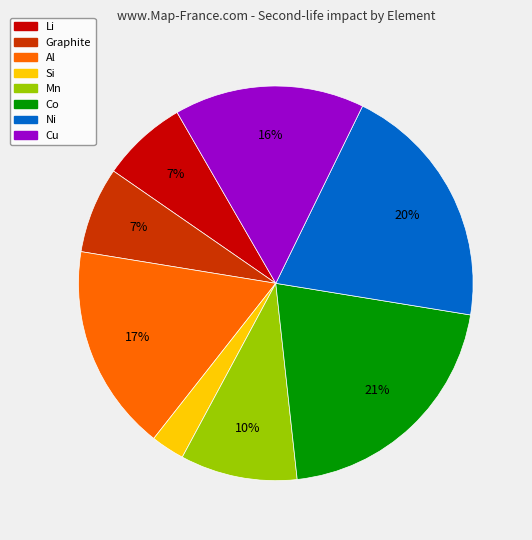

Do Ni and Graphite together represent more than half of the pie?

No